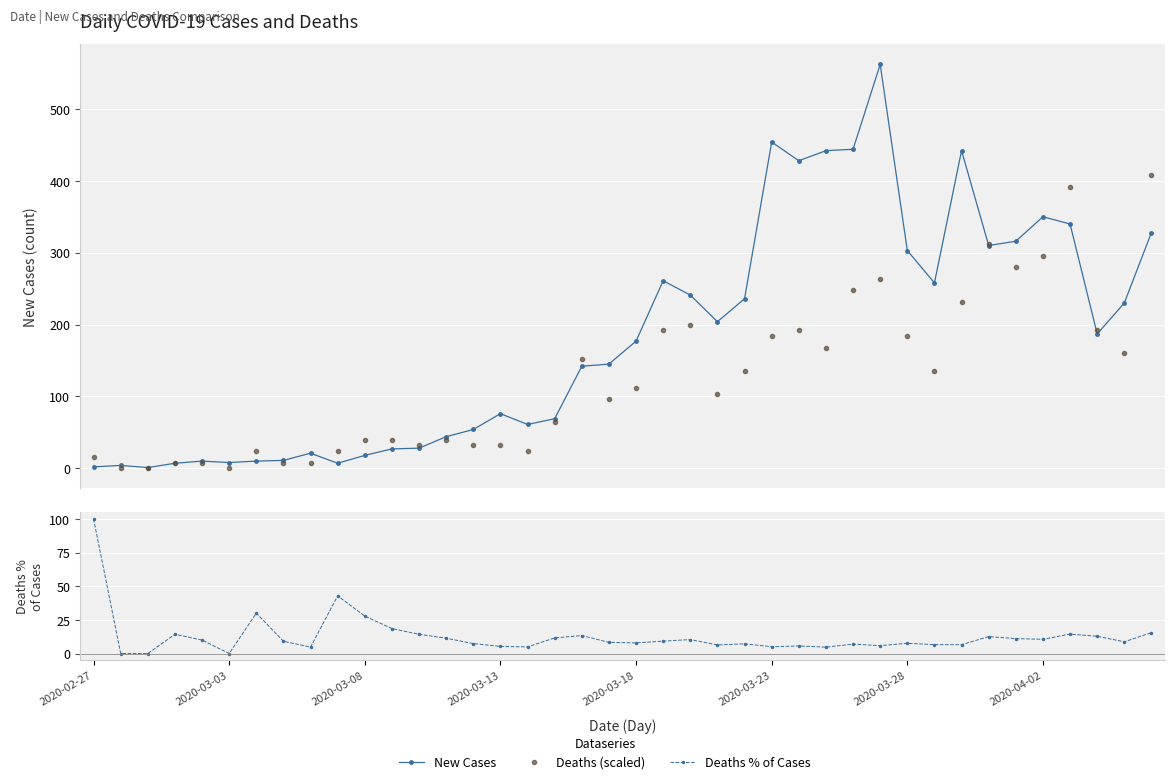

What is the sum of all New Cases values?

7258.0